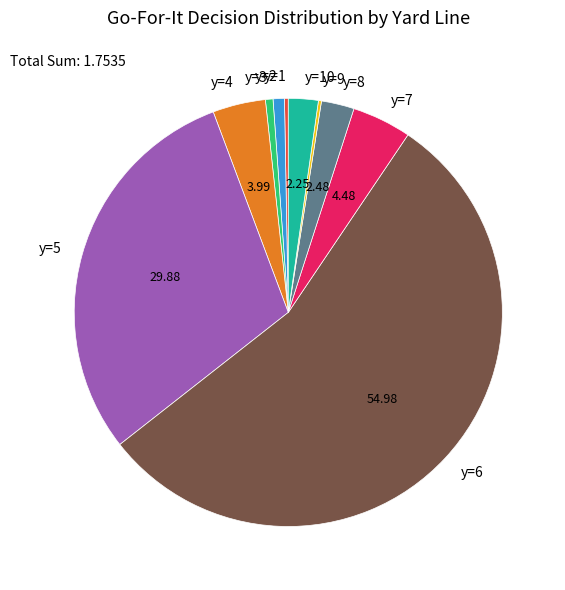

Which slice is the largest?

y=6